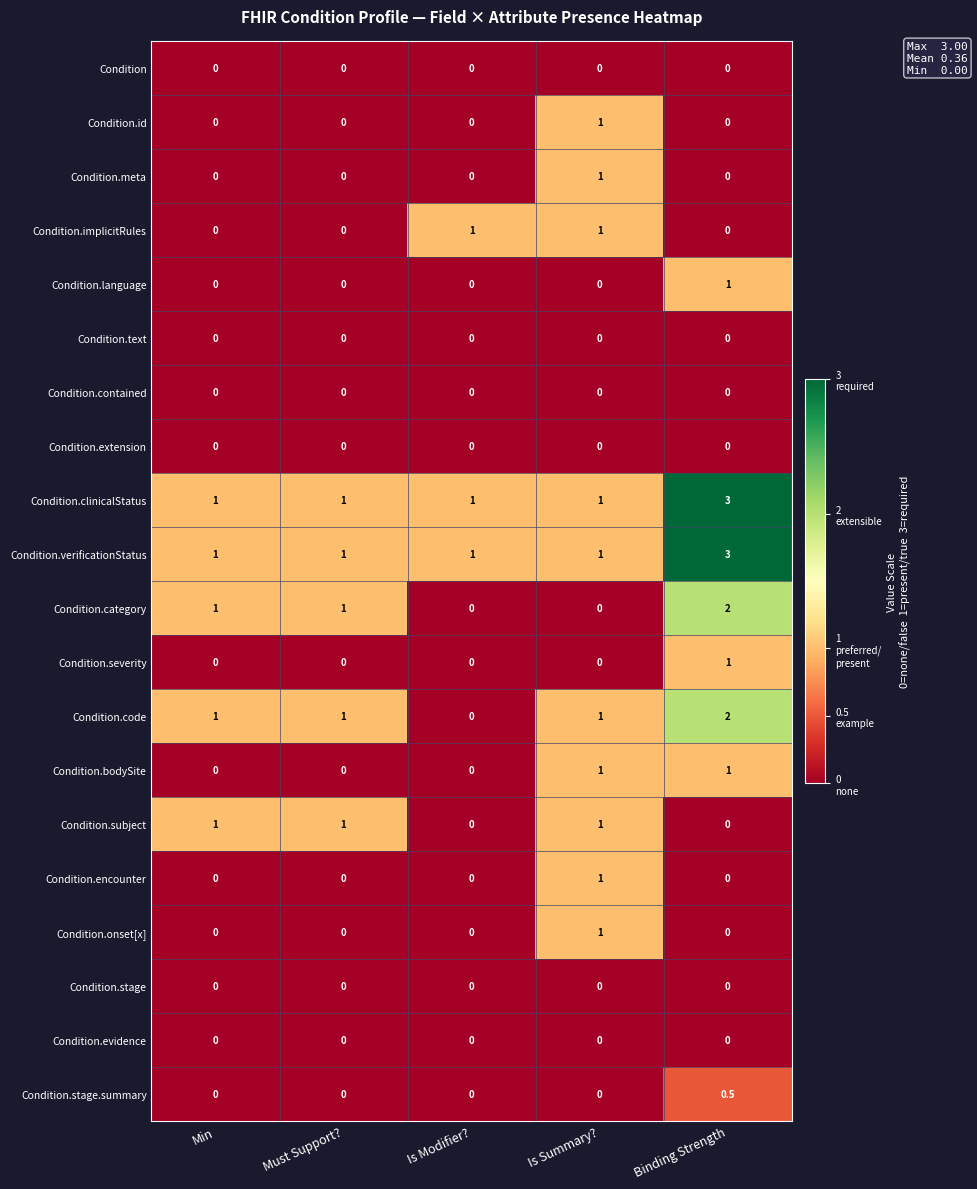

The Condition.onset[x] series shows 0.0 at Must Support?. True or false?

True